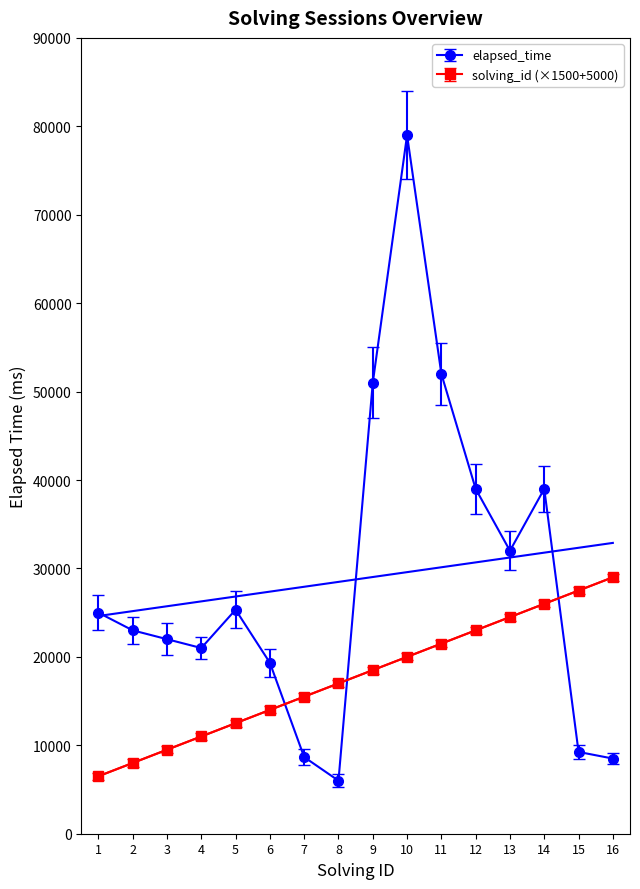

Between which two adjacent categories do solving_id and elapsed_time first intersect?

6 and 7